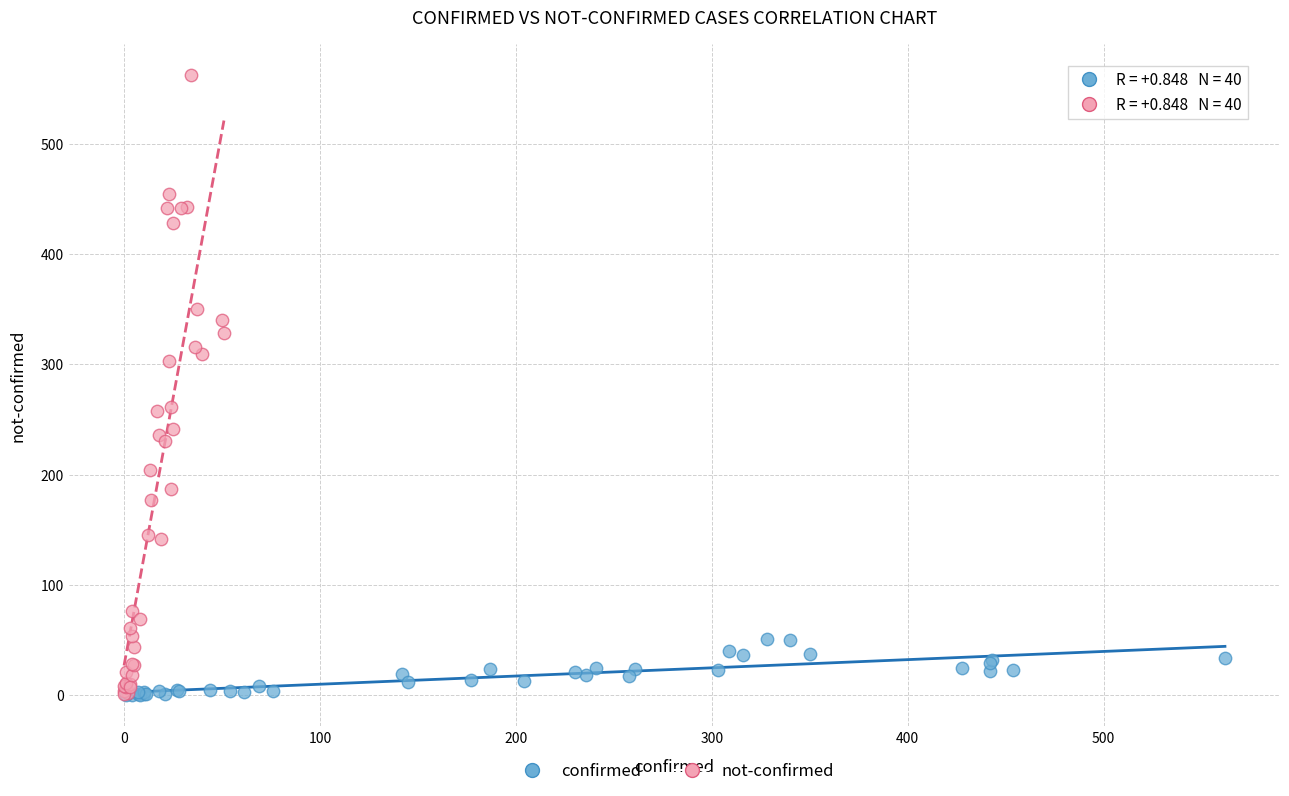

Which series has the widest spread of Y values?

not-confirmed